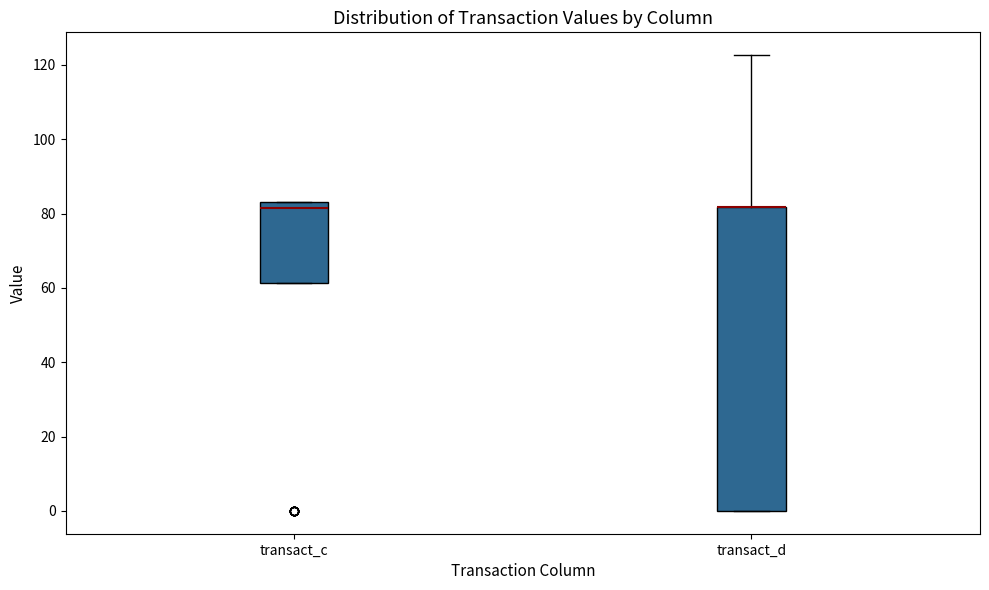

Reading left to right, transcribe this box plot: for each box, give where its median line is, the range the box spans, and where its two whiskers end, as read against the y-axis. The values are not printed on the chart, so give them approximately, as read against the axis.

transact_c: median 82, box 62 to 84, whiskers 62 to 84
transact_d: median 82 (drawn on the box's upper edge), box 0 to 82, whiskers 0 to 122